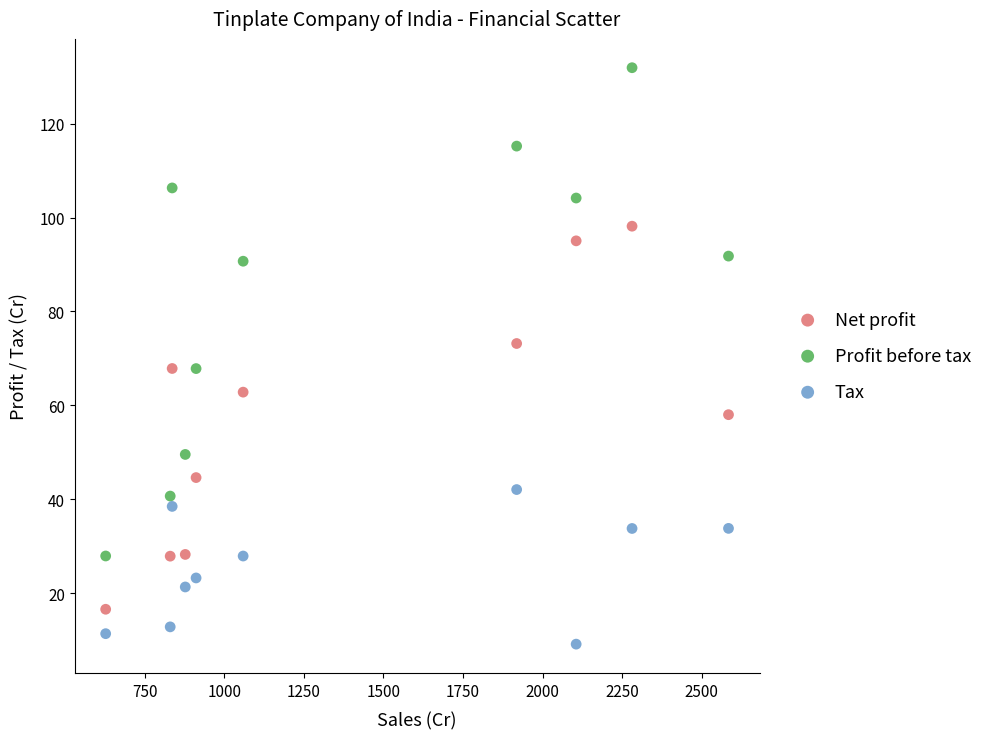

Which series contains the lowest Y value?

Tax